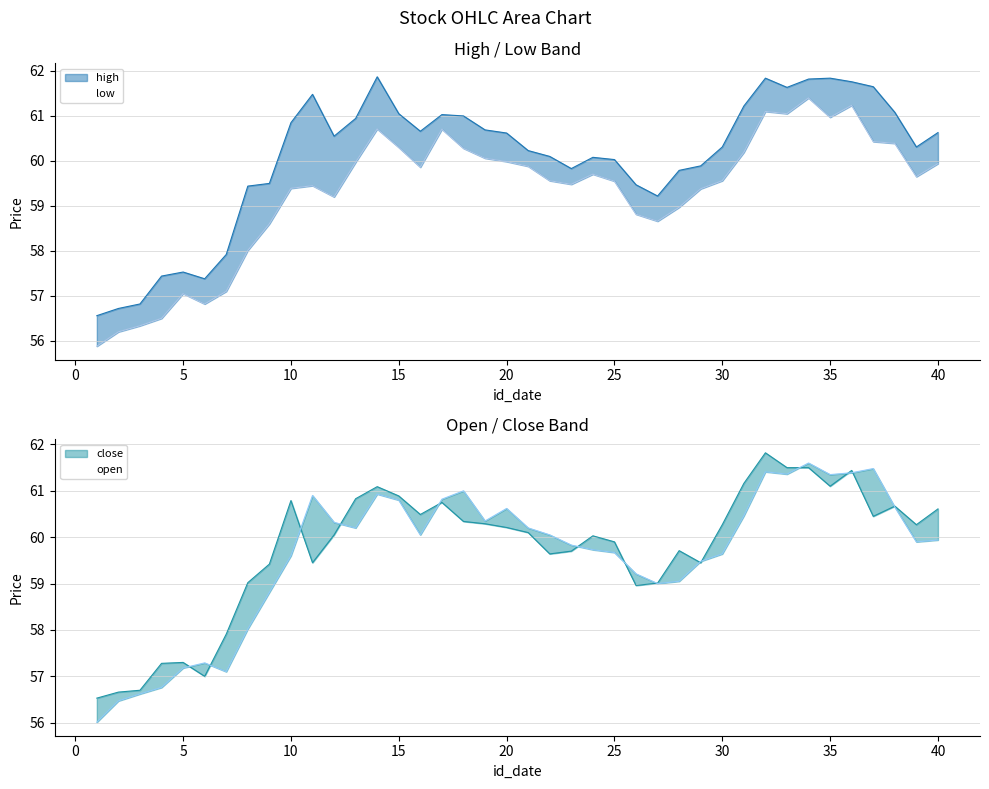

What is the value of the high point at the 28th from the left?

59.8